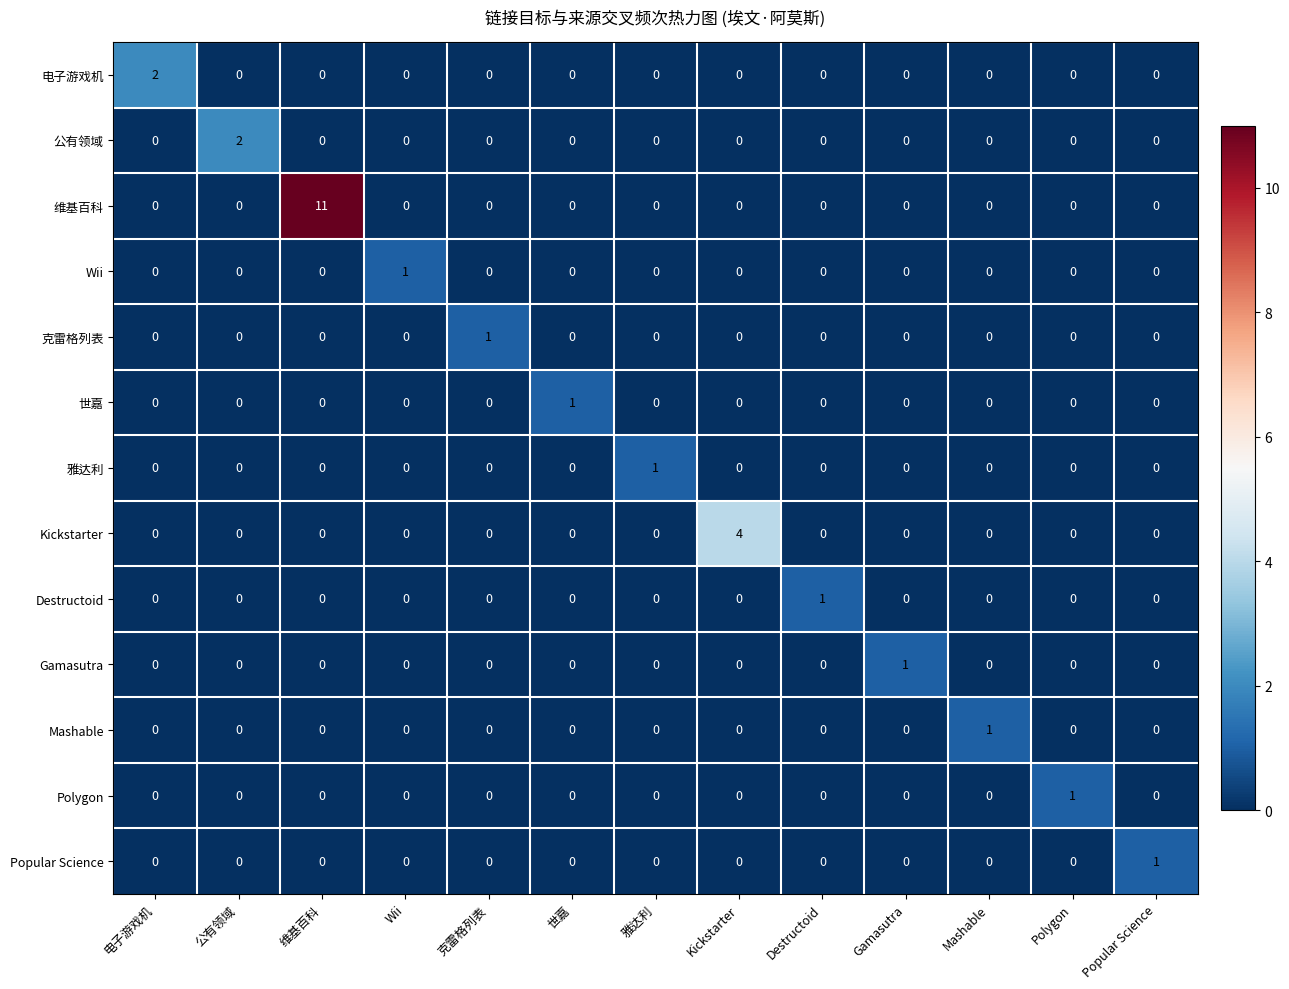

True or false: Popular Science has a value of 0 at Destructoid.

True